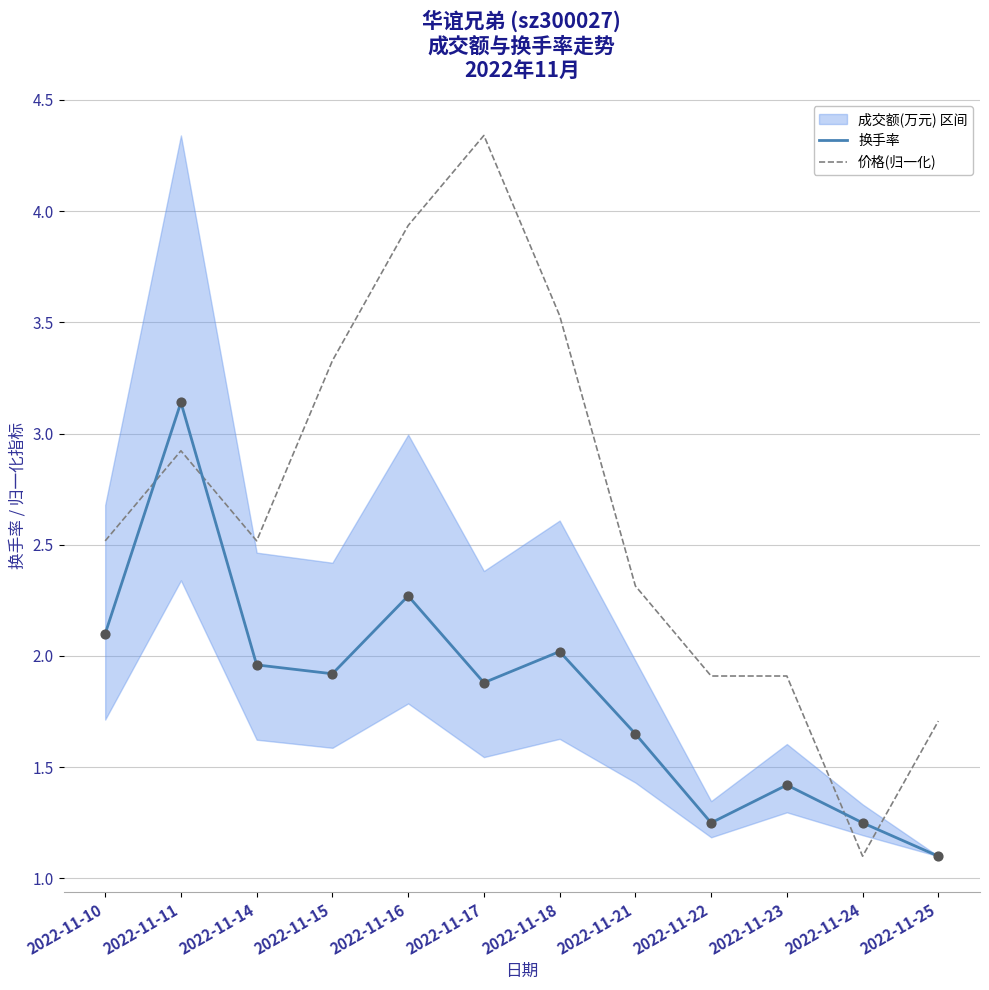

Which series has the largest total across all categories?

价格(归一化)